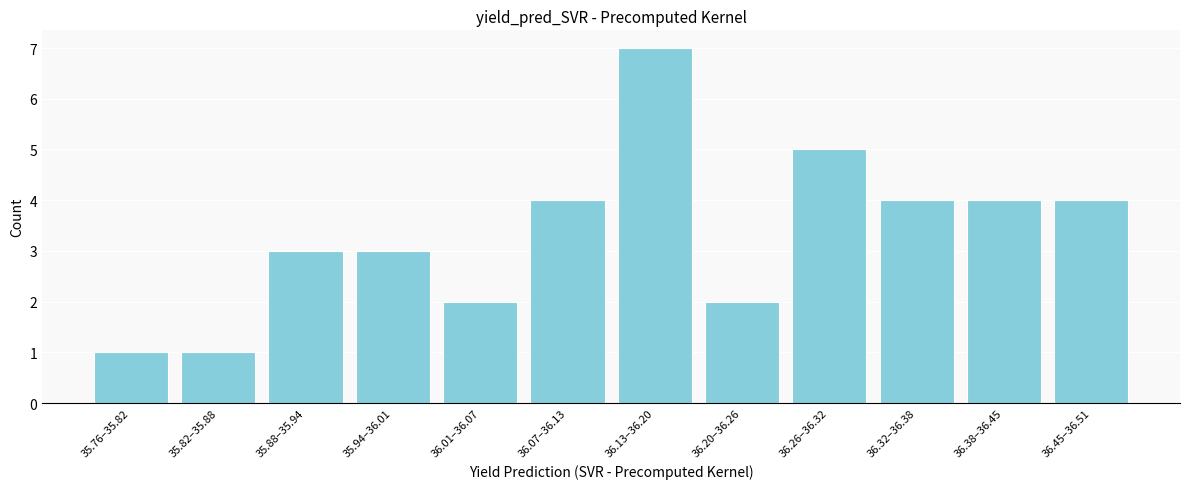

Reading right to left, what are all the values shown in this chart?

36.45–36.51=4	36.38–36.45=4	36.32–36.38=4	36.26–36.32=5	36.20–36.26=2	36.13–36.20=7	36.07–36.13=4	36.01–36.07=2	35.94–36.01=3	35.88–35.94=3	35.82–35.88=1	35.76–35.82=1